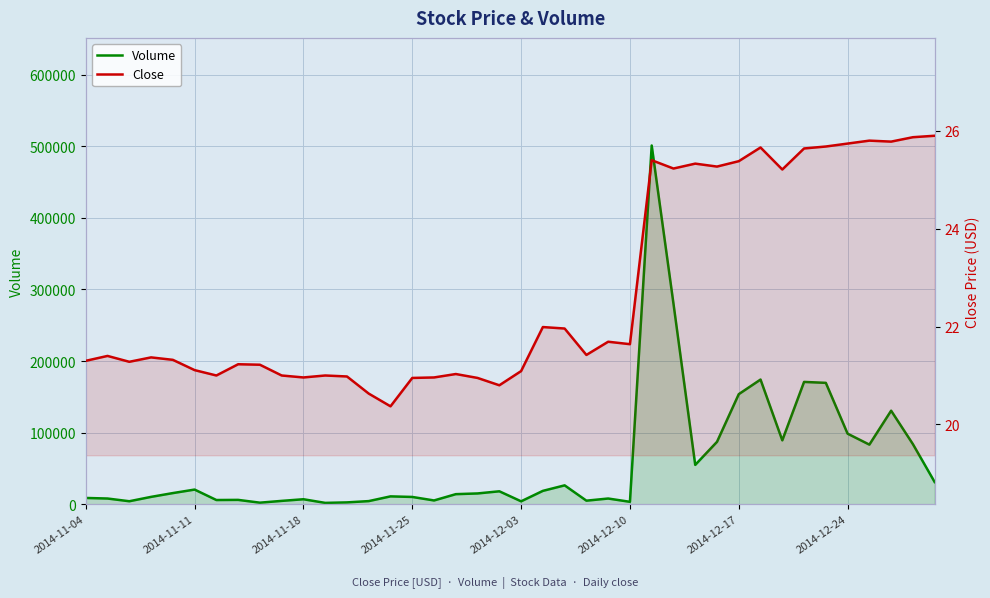

True or false: Volume and Close intersect in this chart.

False